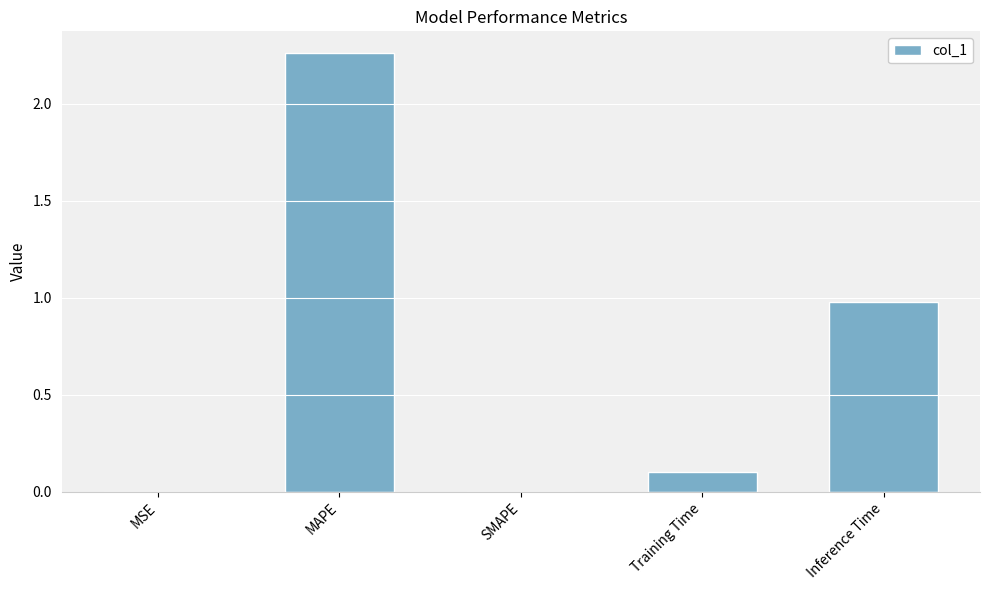

At which category does the chart reach its peak across all series?

MAPE